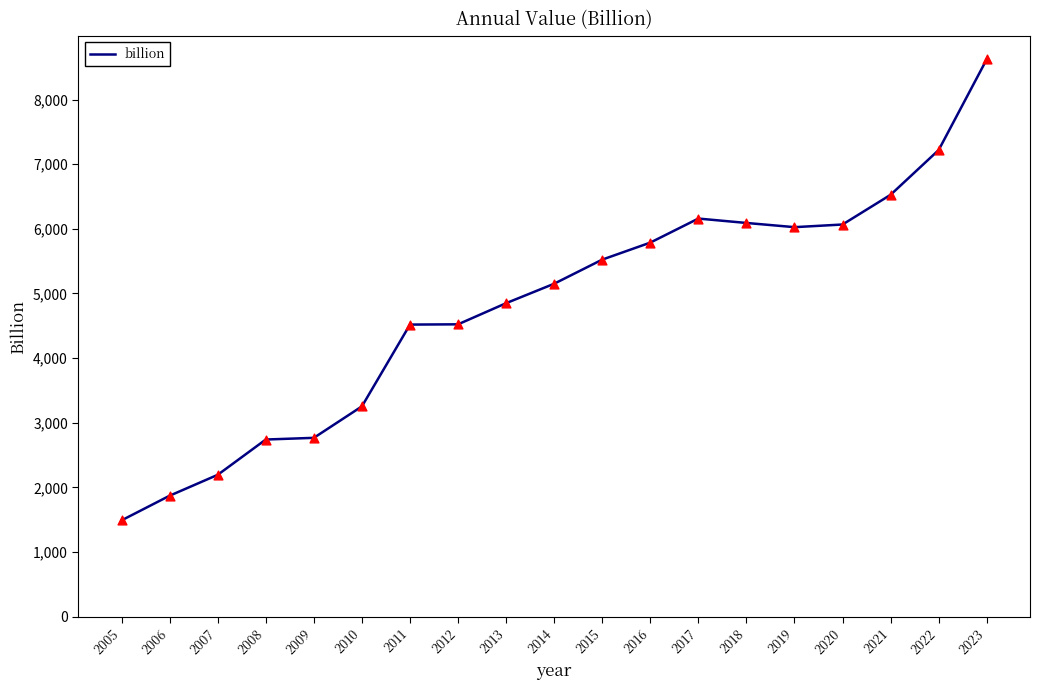

Between 2008 and 2010, which is larger?

2010